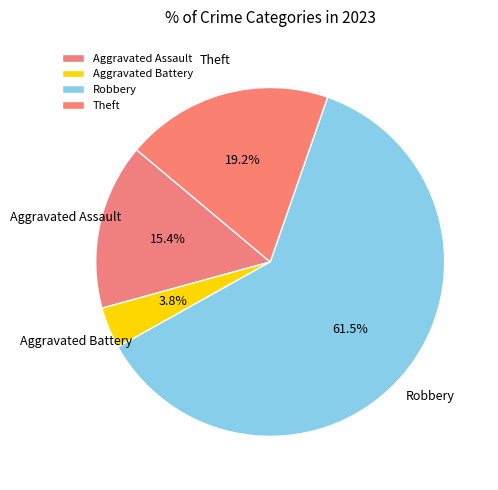

Combined, what portion of the pie is Theft and Aggravated Assault?

34.6%